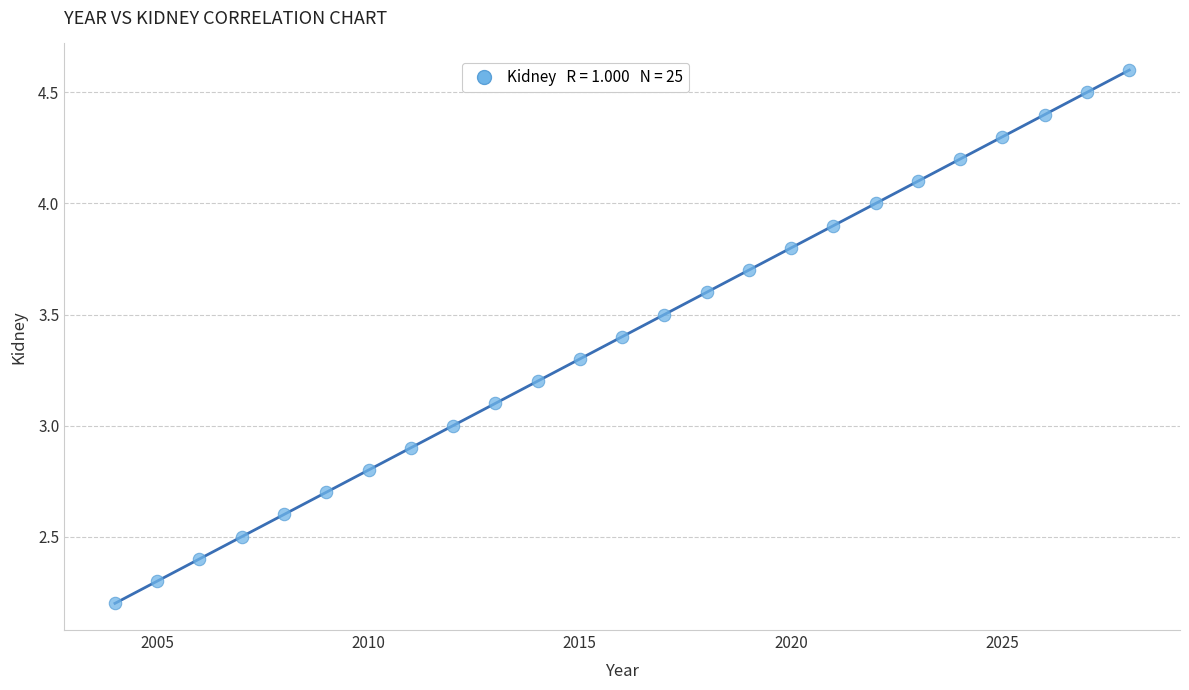

What is the range of X values (max minus min)?

24.0